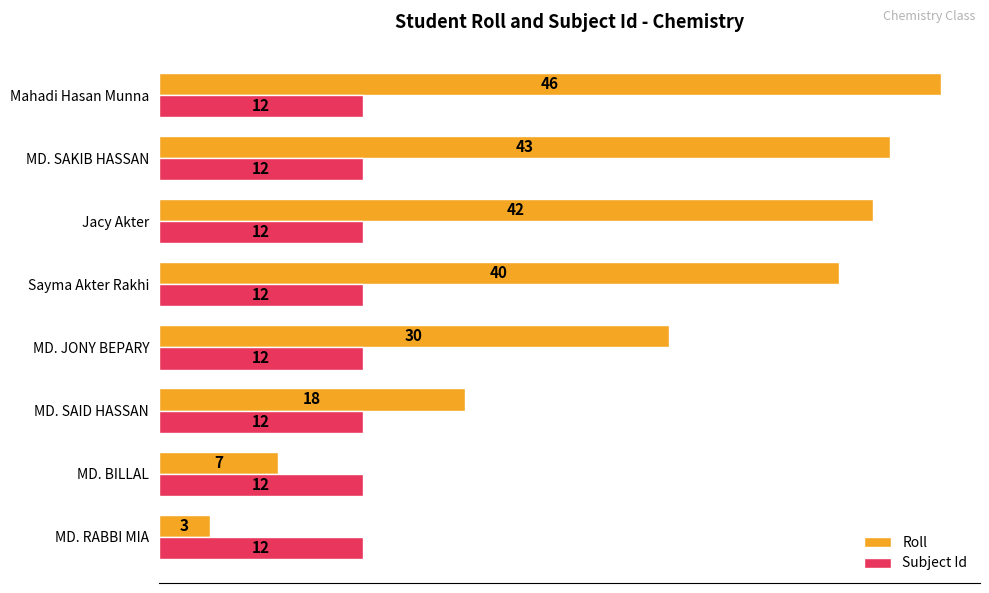

List the series in order of their overall mean, lowest first.

Subject Id, Roll